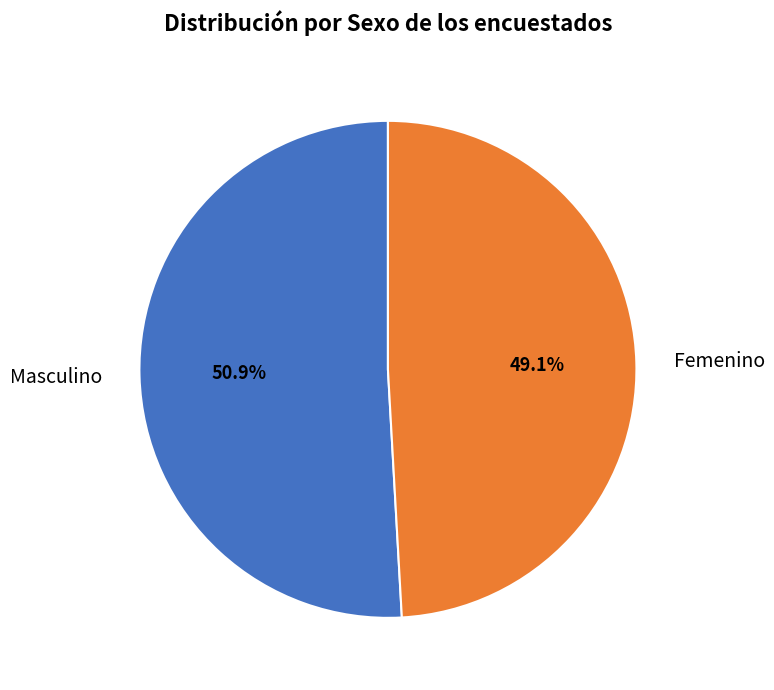

To the nearest percent, what portion does Masculino represent?

51%